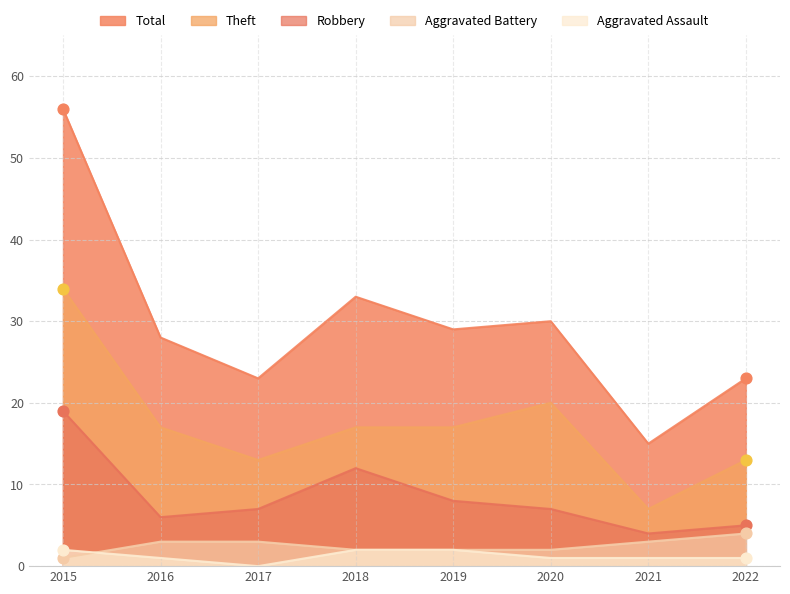

Which series has the largest total across all categories?

Total